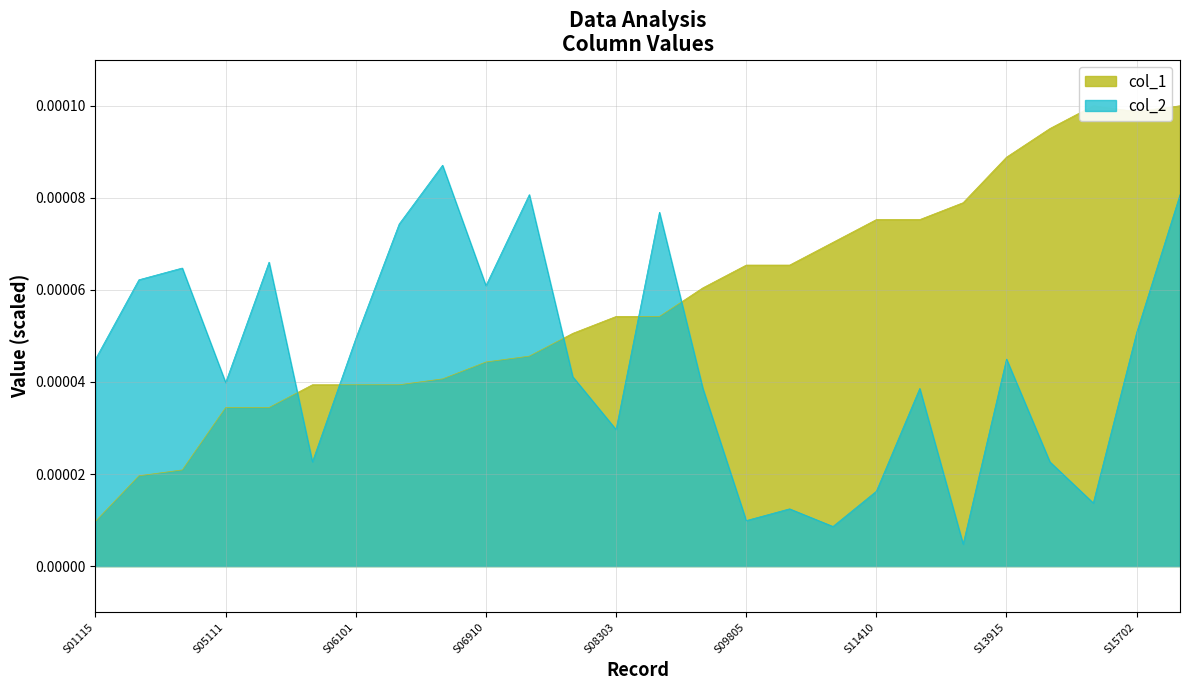

The value of col_2 at S12101 is 0.0. True or false?

False